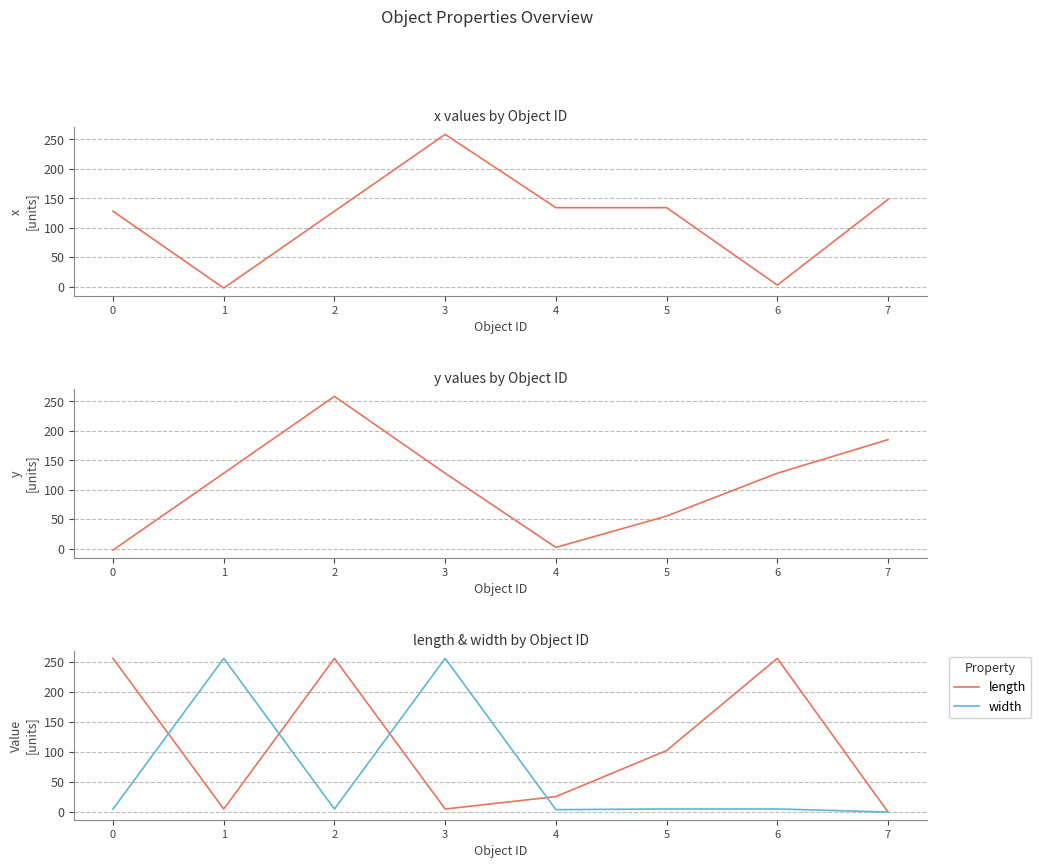

Where is the first local maximum for width?

1